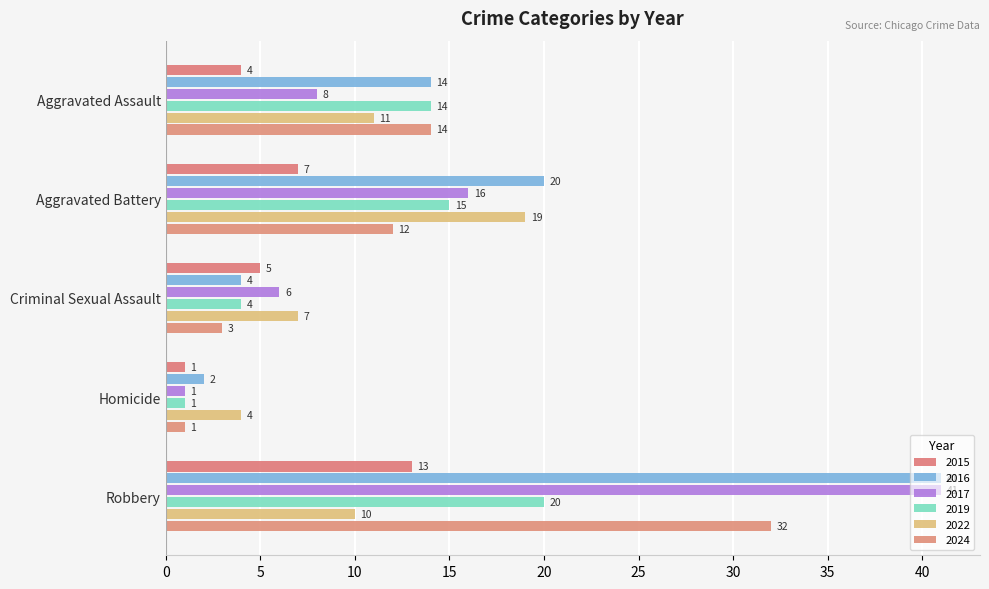

How many values in the 2016 series are below 14?

2